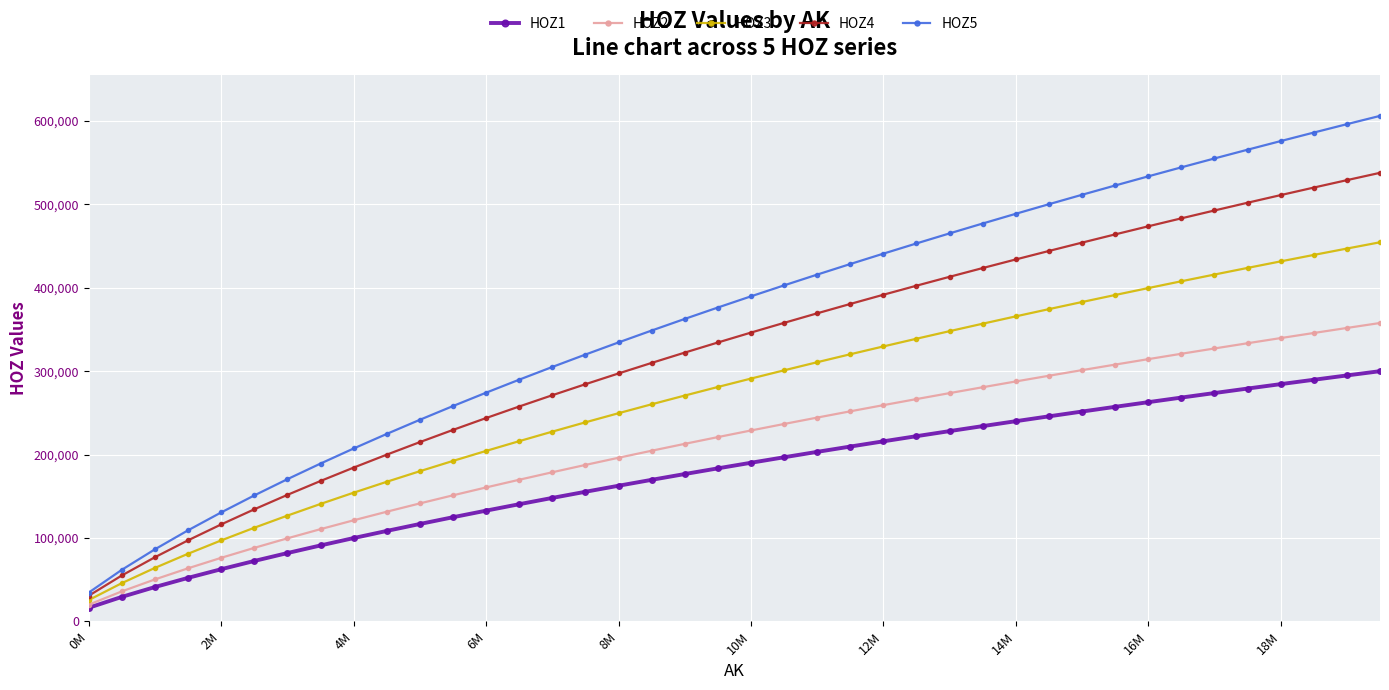

What is the minimum value for HOZ3?

25680